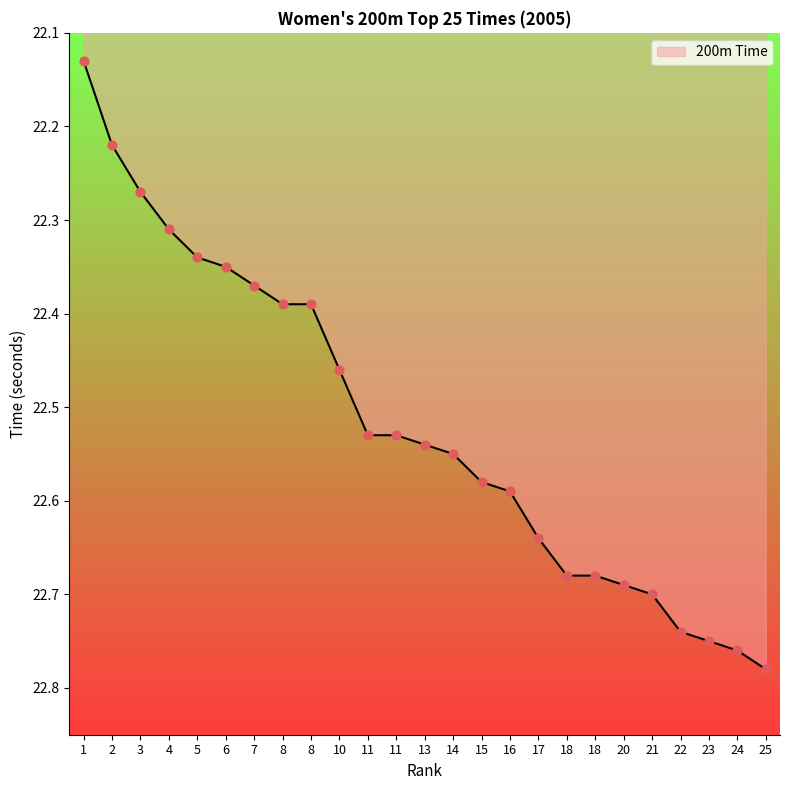

Approximately how many times larger is the value at 13 compared to 11?

1.0